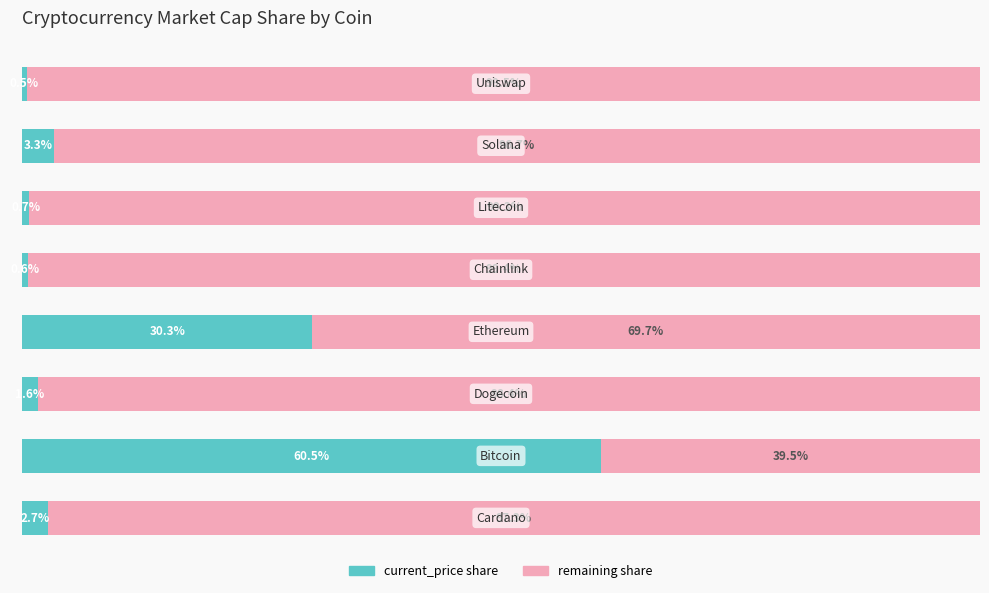

List the labels in order of remaining share value, smallest first.

1, 3, 6, 0, 2, 5, 4, 7